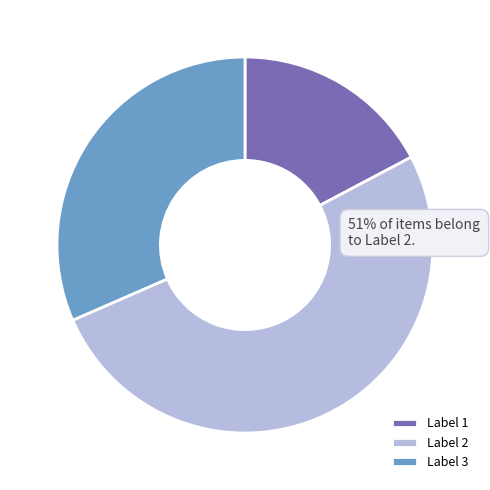

Does Label 2 account for over 50% of the chart?

Yes